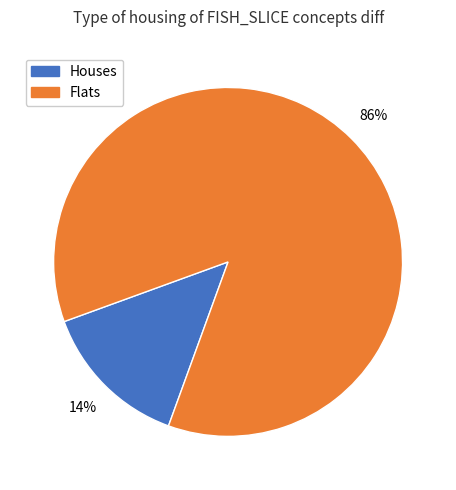

To the nearest percent, what is the average slice percentage?

50%